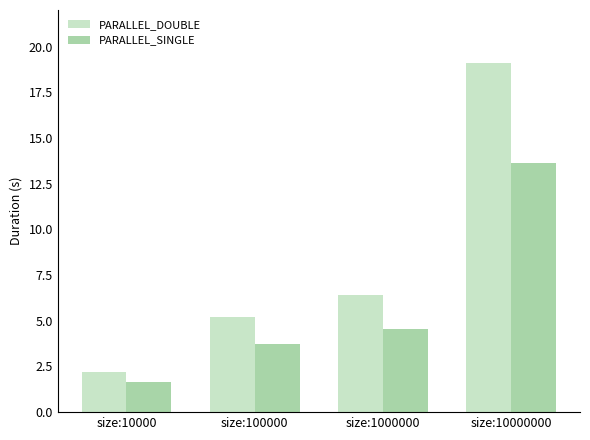

What are all the series names shown in the legend?

PARALLEL_DOUBLE, PARALLEL_SINGLE